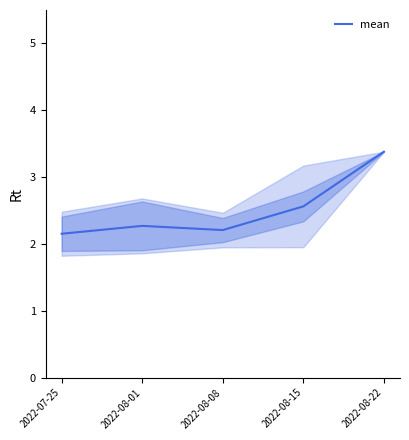

Reading left to right, extract all data points from this chart.

2022-07-25=2.2	2022-08-01=2.3	2022-08-08=2.2	2022-08-15=2.6	2022-08-22=3.4